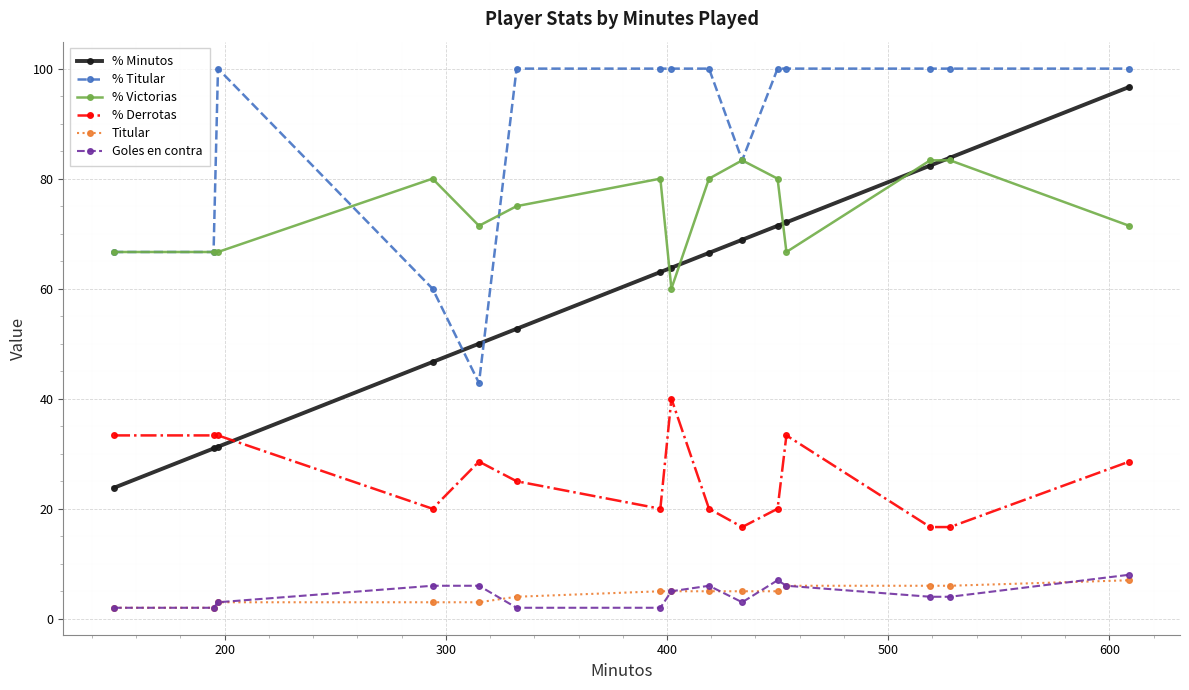

What is the value of the % Titular point at the 1st from the left?

66.7